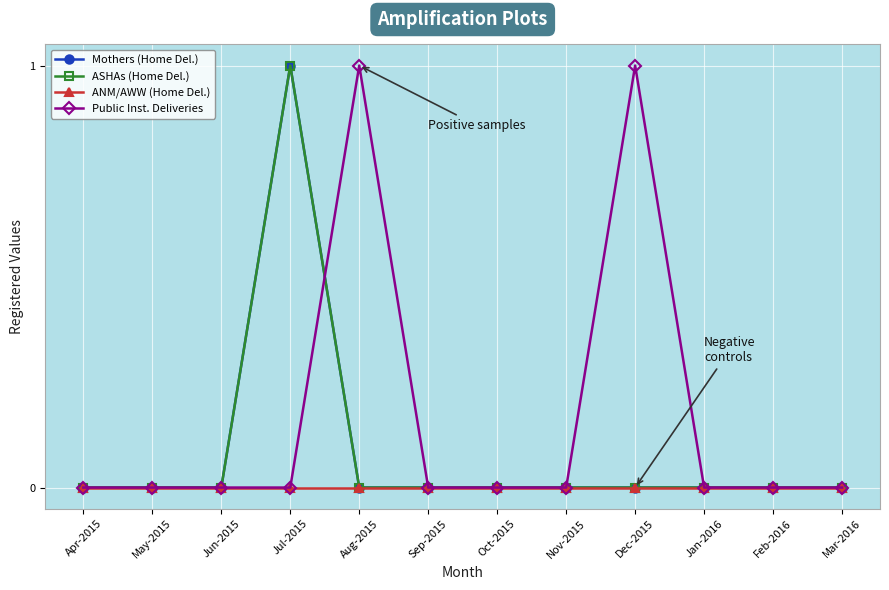

The Mothers (Home Del.) series shows -1 at Nov-2015. True or false?

False